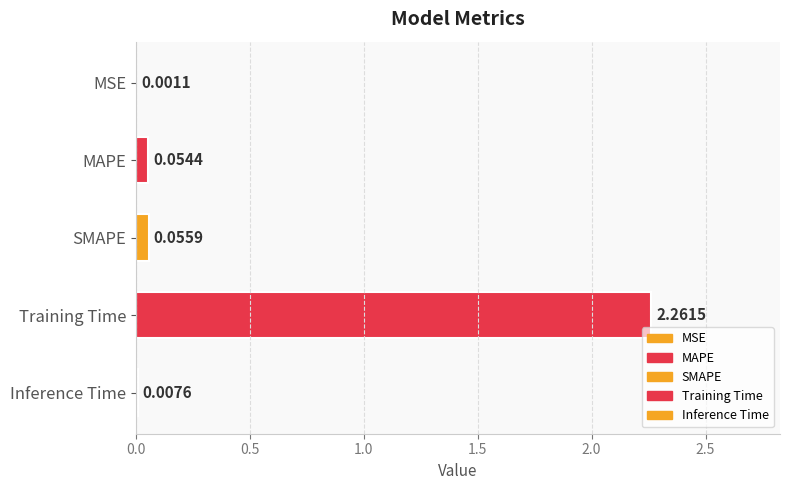

At which category does the chart reach its peak across all series?

Training Time